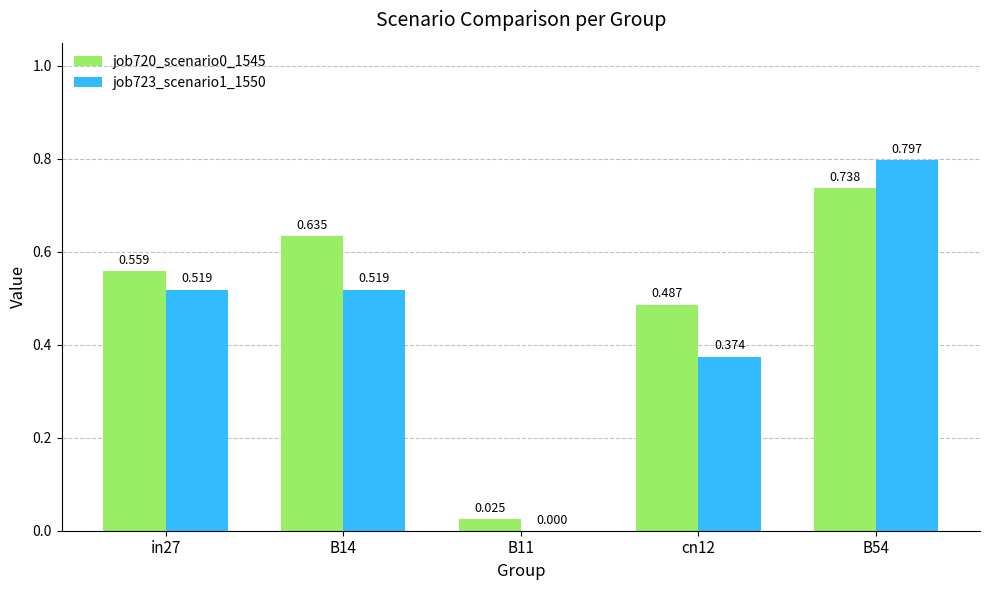

Is the value of job723_scenario1_1550 at cn12 greater than the value of job720_scenario0_1545 at B54?

No